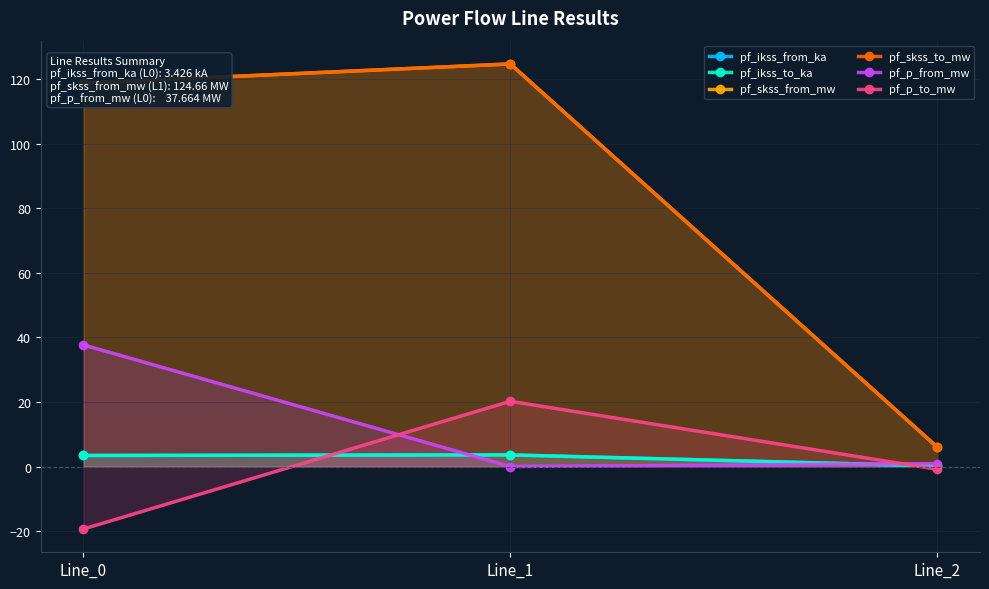

Reading left to right, what are all the values shown in this chart?

pf_ikss_from_ka: Line_0=3.4	Line_1=3.6	Line_2=0.2
pf_ikss_to_ka: Line_0=3.4	Line_1=3.6	Line_2=0.2
pf_skss_from_mw: Line_0=118.7	Line_1=124.7	Line_2=6.0
pf_skss_to_mw: Line_0=118.7	Line_1=124.7	Line_2=6.0
pf_p_from_mw: Line_0=37.7	Line_1=-0.0	Line_2=0.9
pf_p_to_mw: Line_0=-19.3	Line_1=20.2	Line_2=-0.9